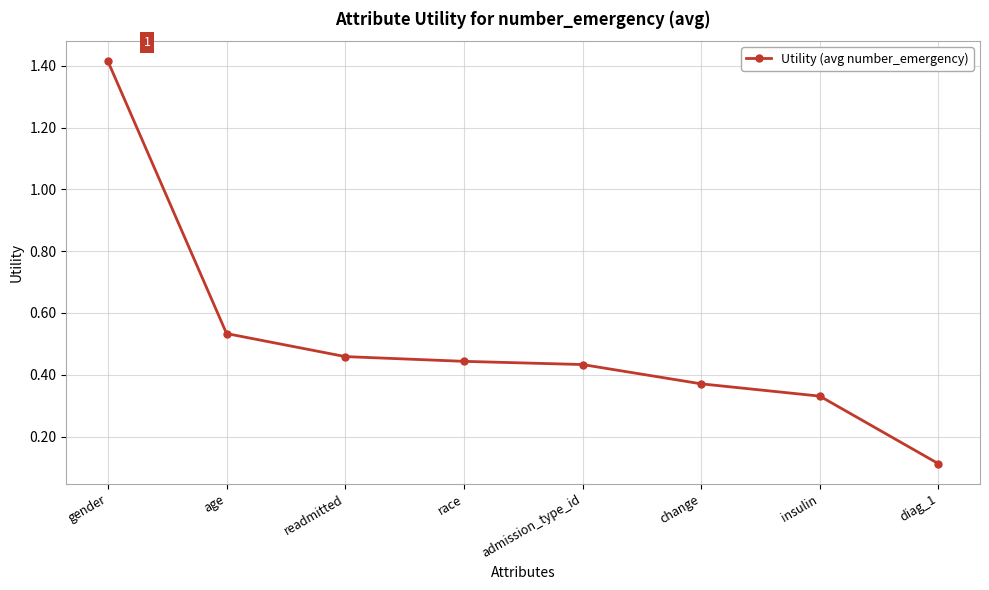

True or false: the data shows 0.2 at age.

False